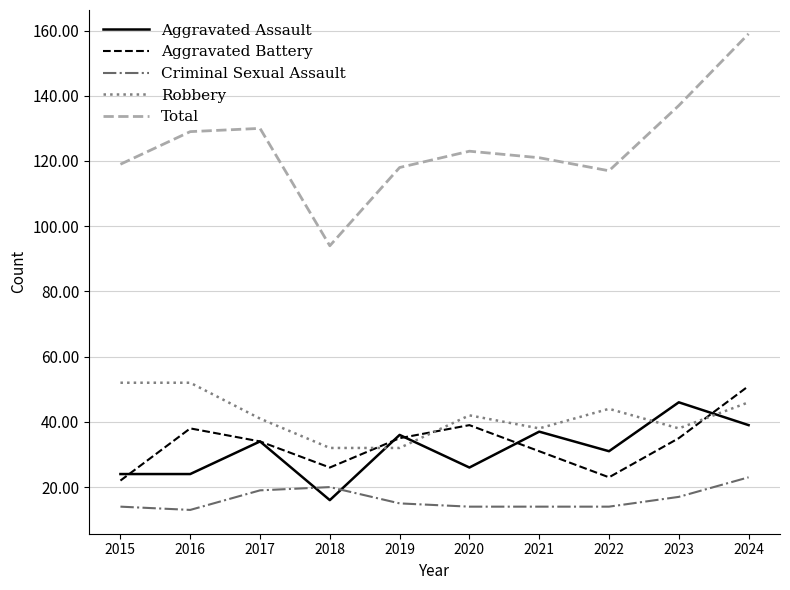

What is the sum of all Criminal Sexual Assault values?

163